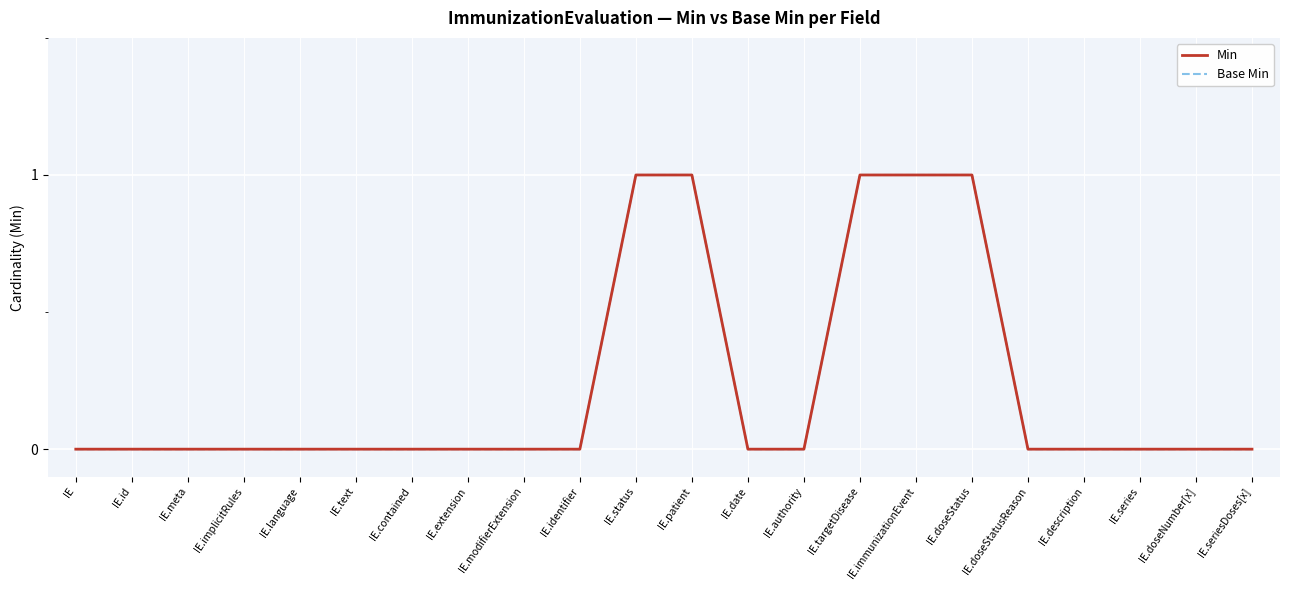

What is the label of the 21st point from the left?

IE.doseNumber[x]